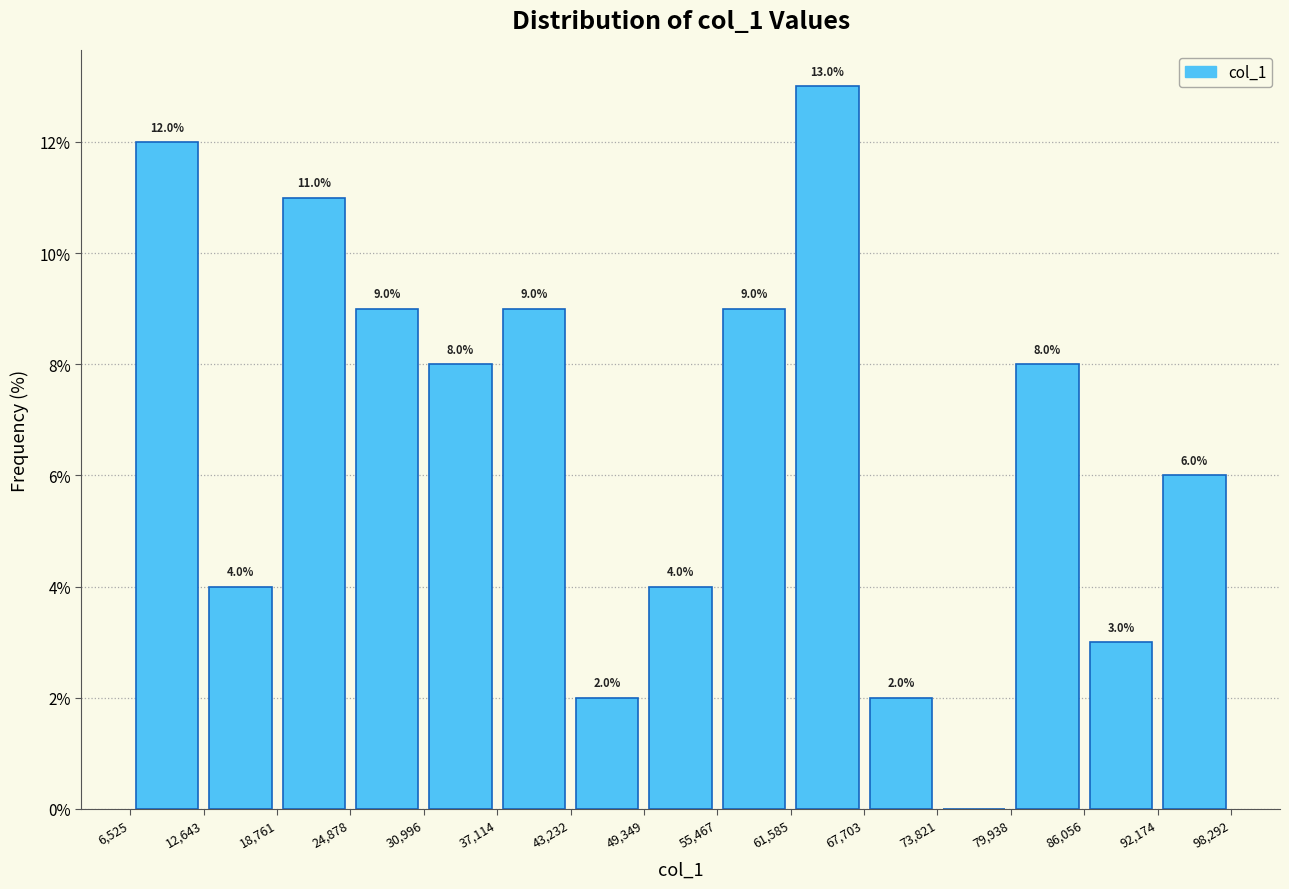

Which range on the x-axis has the tallest bar?

61,585 to 67,703